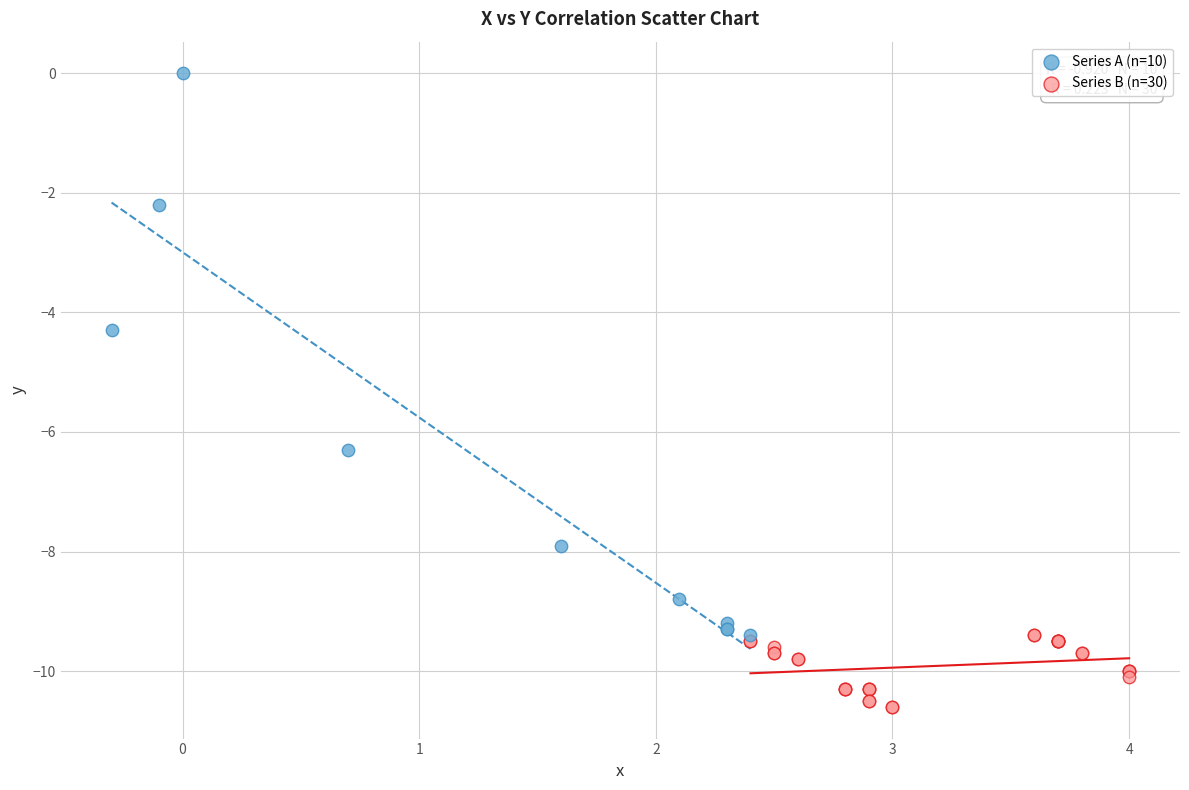

Which series reaches the maximum Y coordinate?

Series A (n=10)